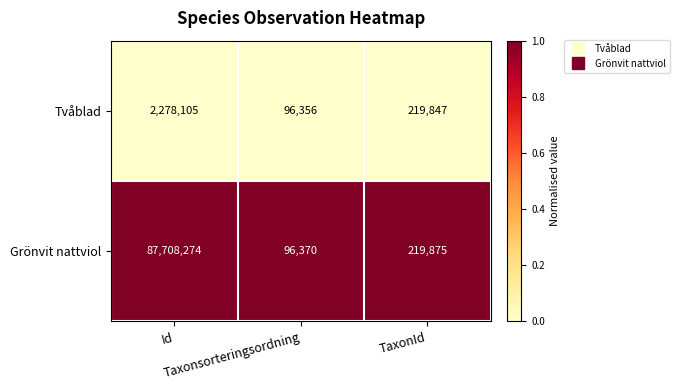

Which series has the largest total across all categories?

Grönvit nattviol